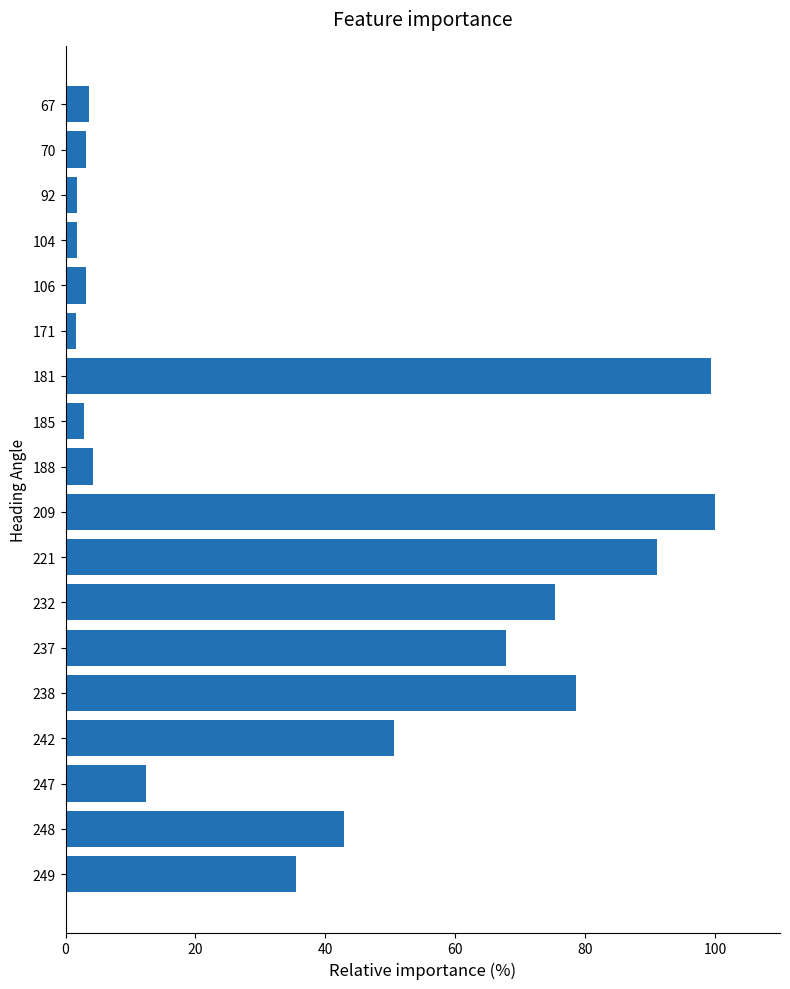

What is the change in value from 247 to 188?

-8.1